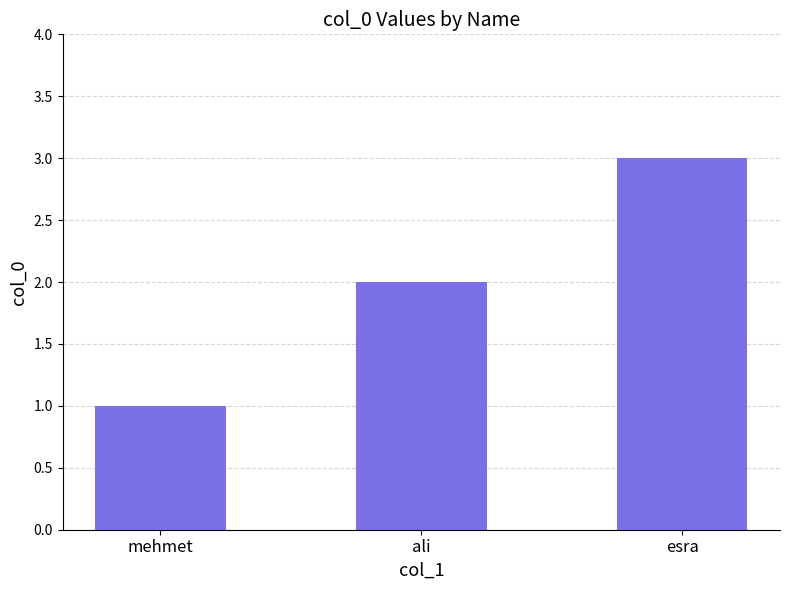

At which label is the value closest to 2?

ali